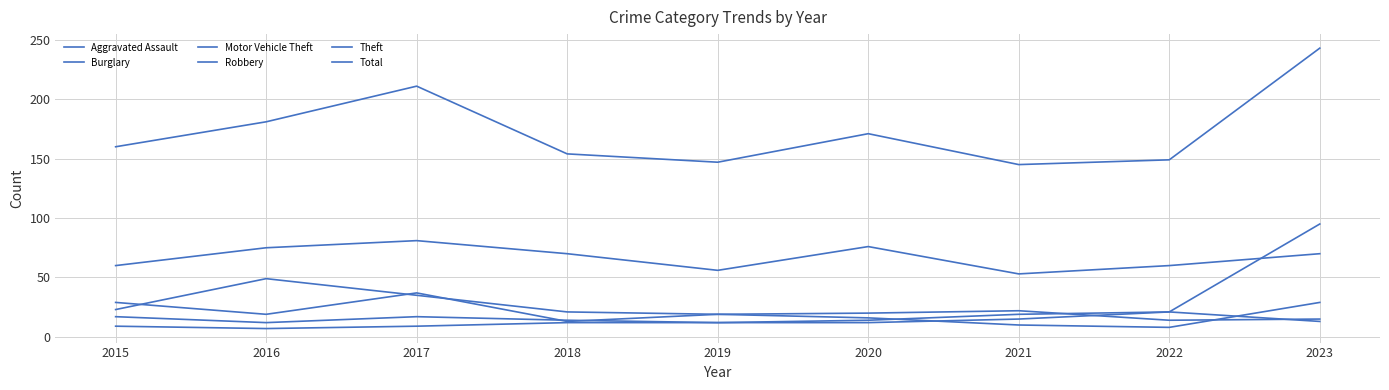

Which category has the lowest value in the Motor Vehicle Theft series?

2016